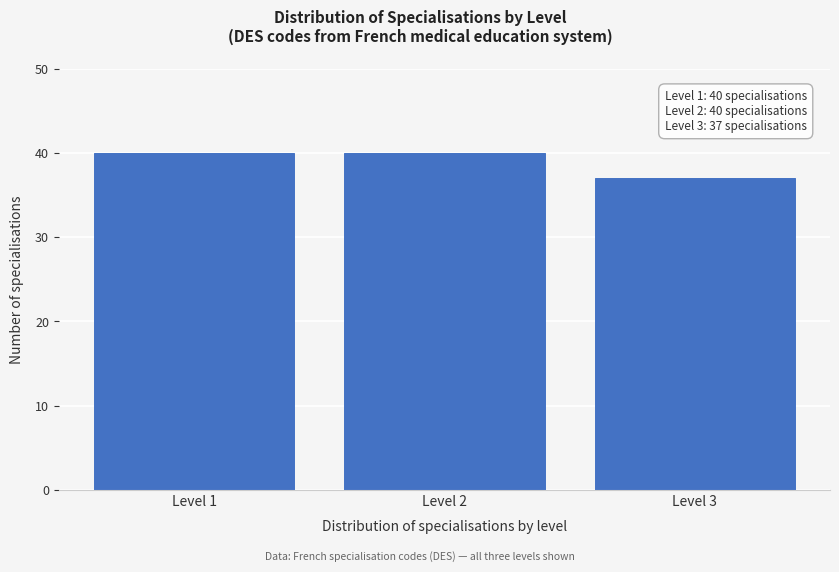

Reading left to right, list all the values displayed in this chart.

Level 1=40	Level 2=40	Level 3=37